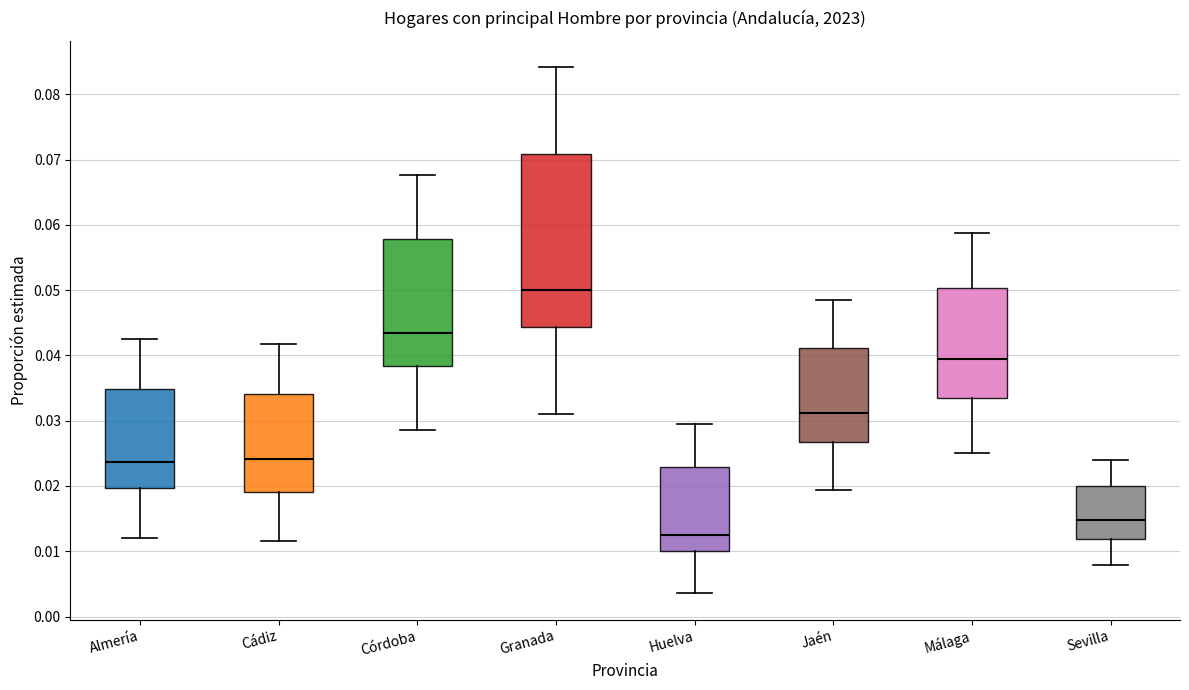

Comparing the boxes themselves (not the whiskers), which one is the tallest?

Granada